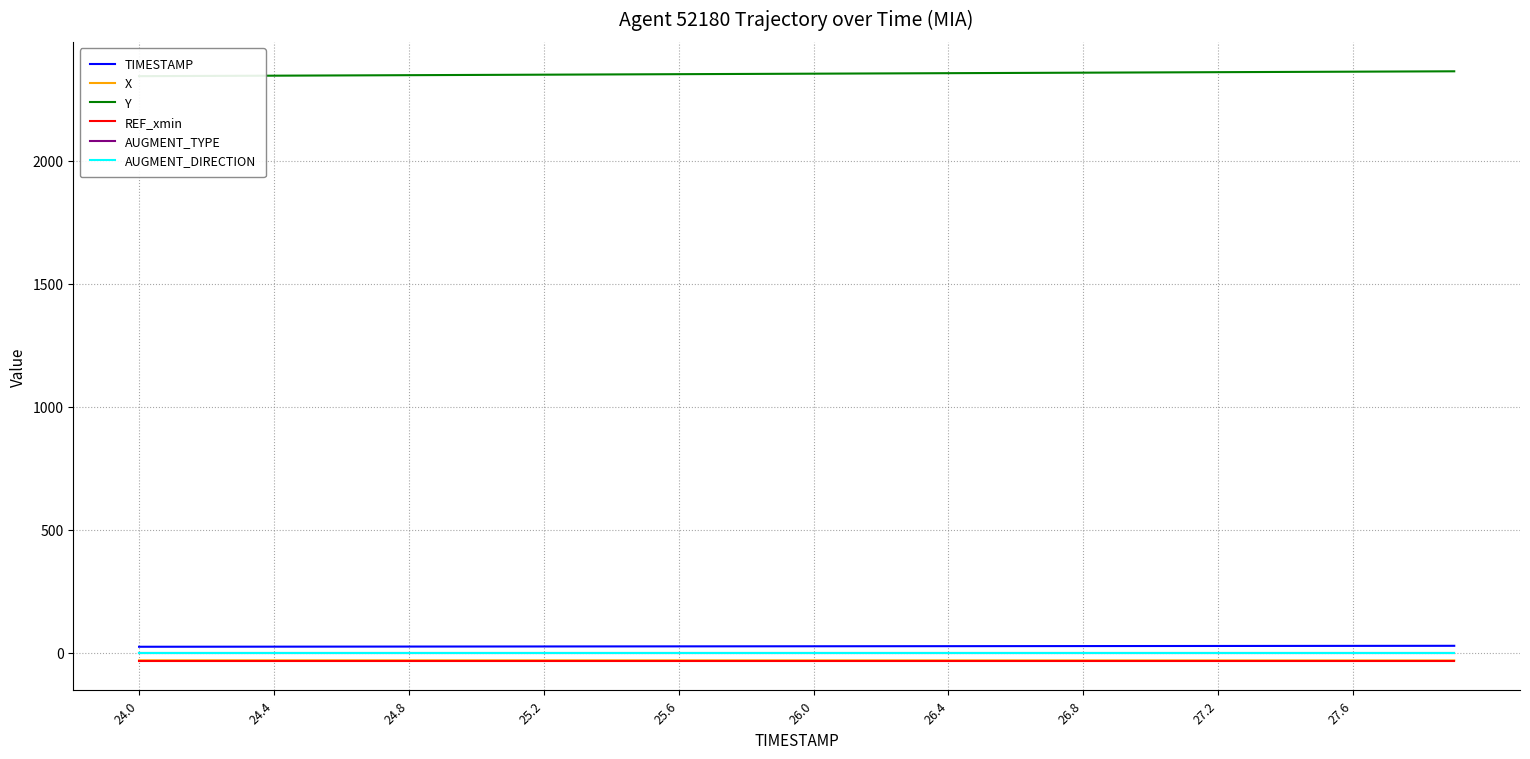

The X series shows -10.6 at 37. True or false?

False